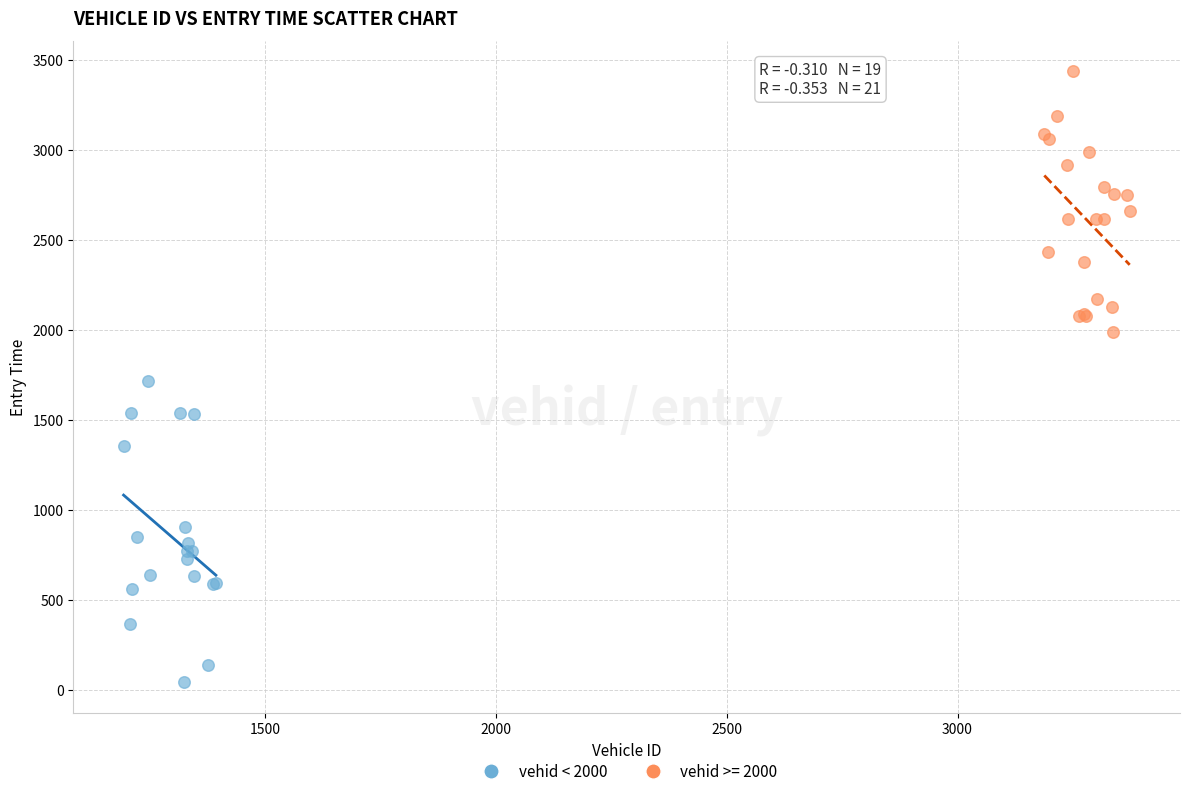

Which series reaches the maximum Y coordinate?

vehid >= 2000